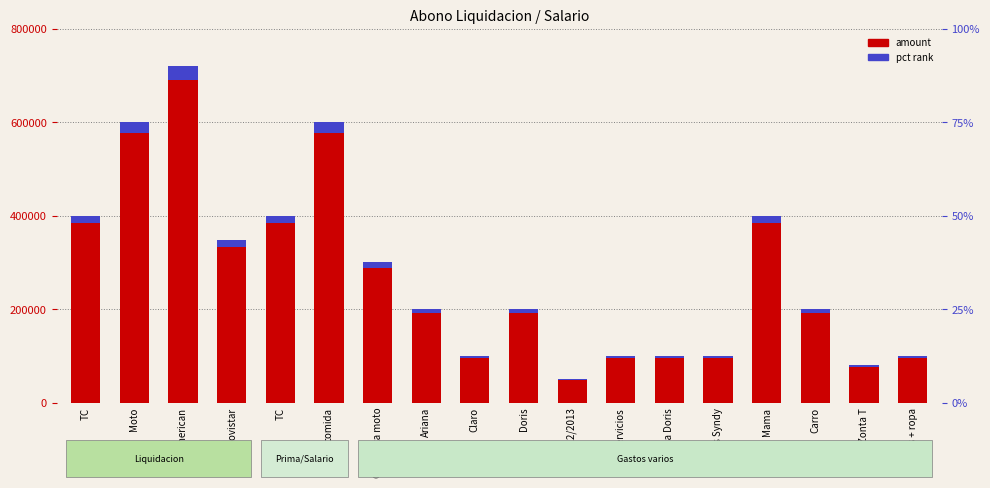

What is the sum of the amount values at Movistar and Mama?

746892.0